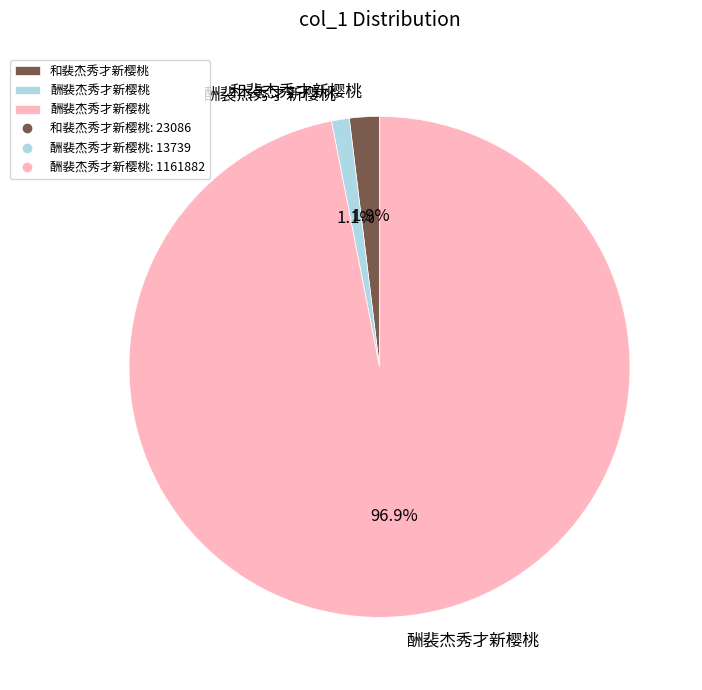

Does any single category account for the majority?

Yes